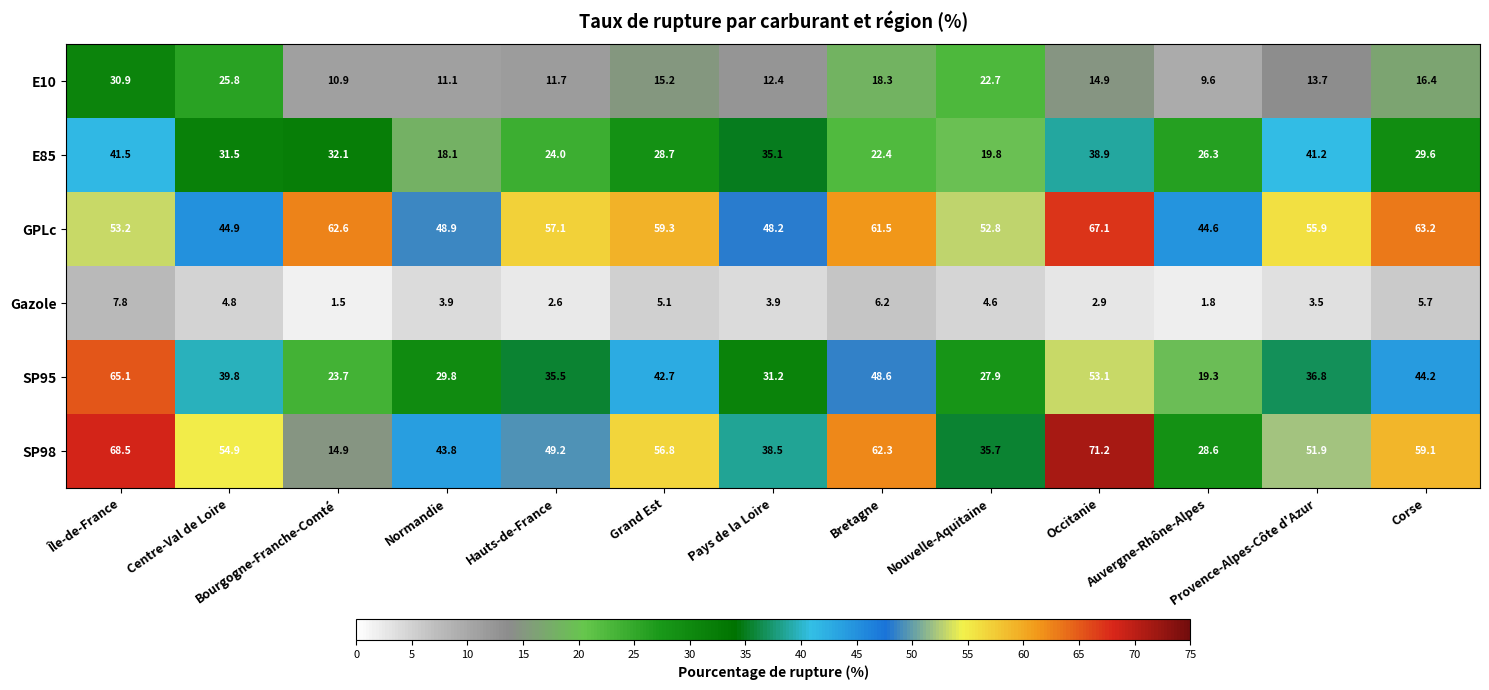

What is the sum of the GPLc values at Occitanie and Provence-Alpes-Côte d'Azur?

123.0